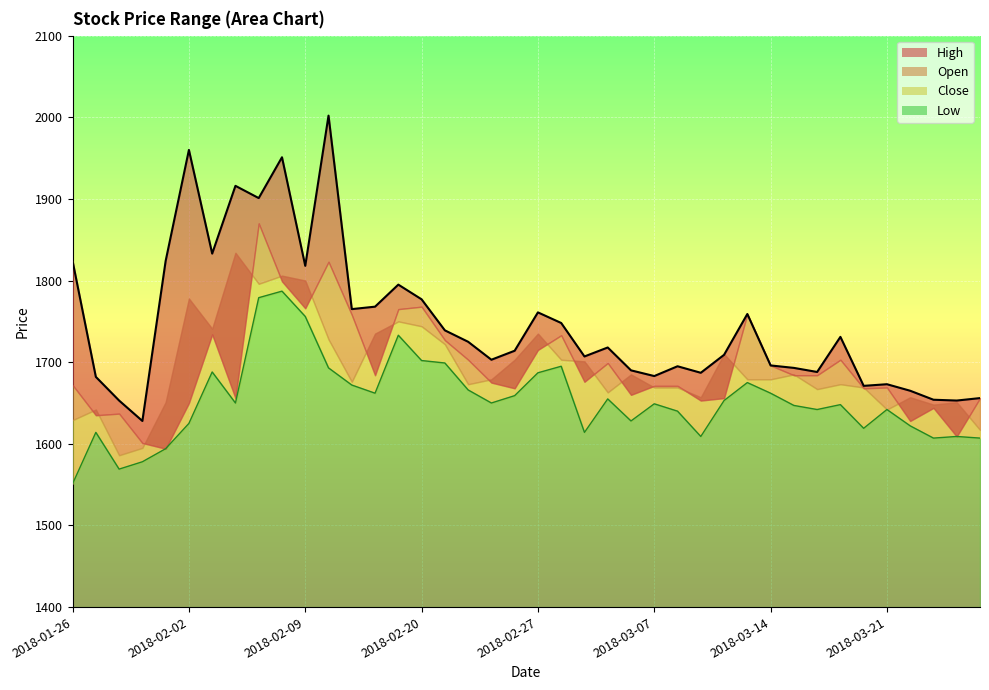

At which label does Low reach its minimum?

2018-01-26